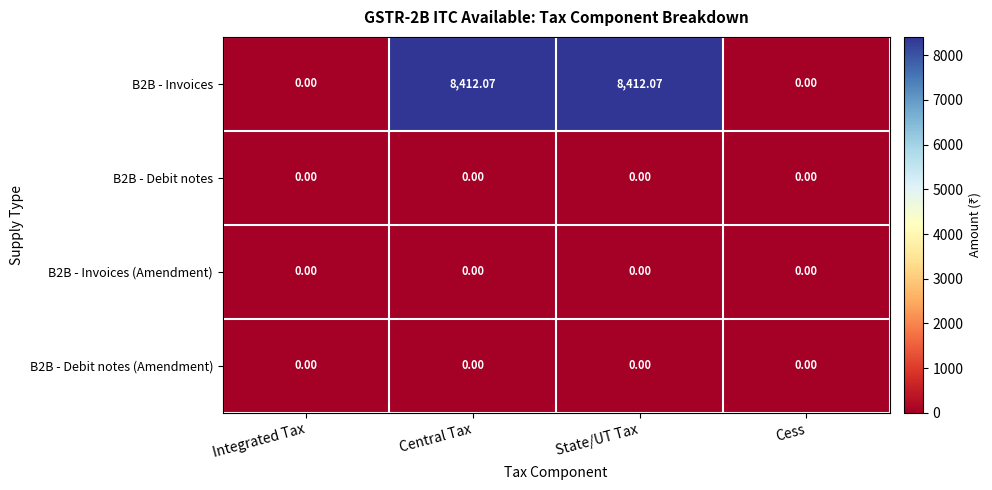

At which label does B2B - Invoices first exceed 8412?

Central Tax